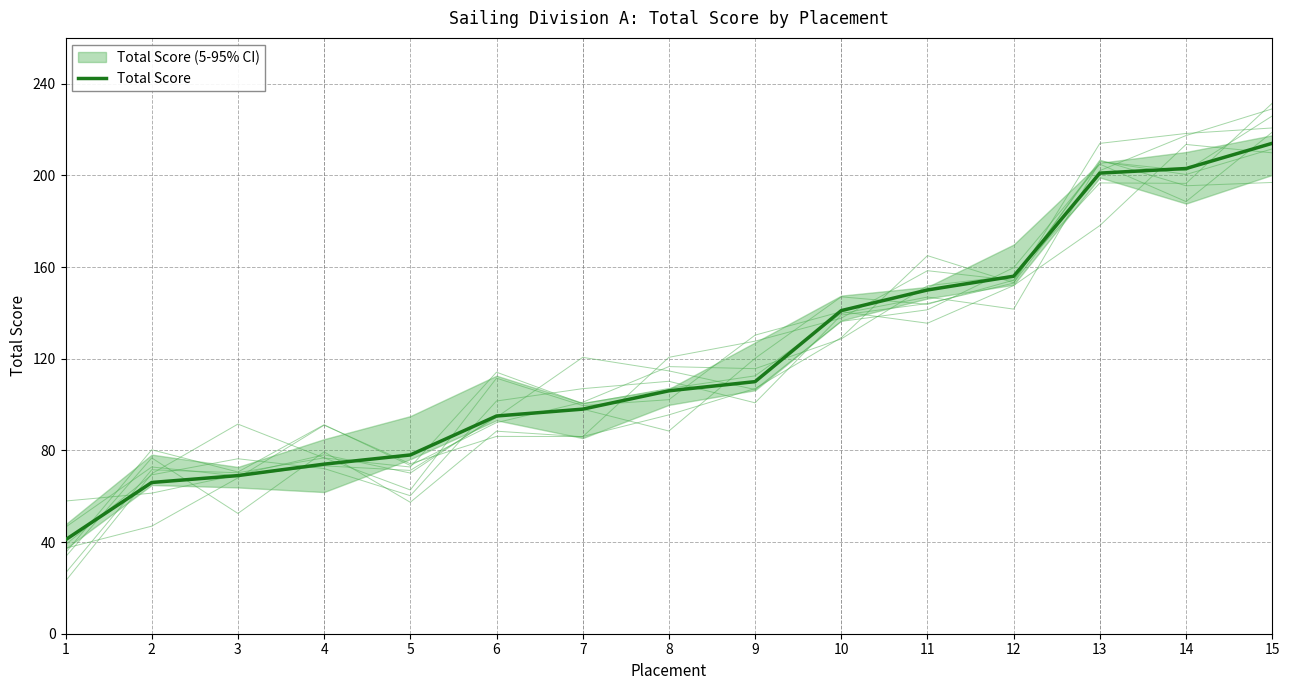

Count the number of data series in this chart.

1